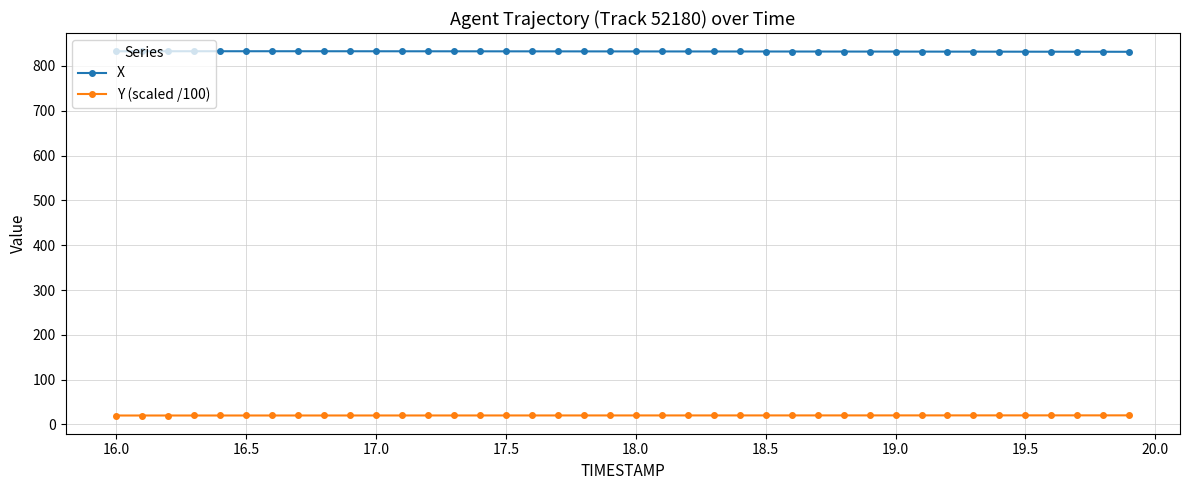

How many lines are shown in the chart?

2